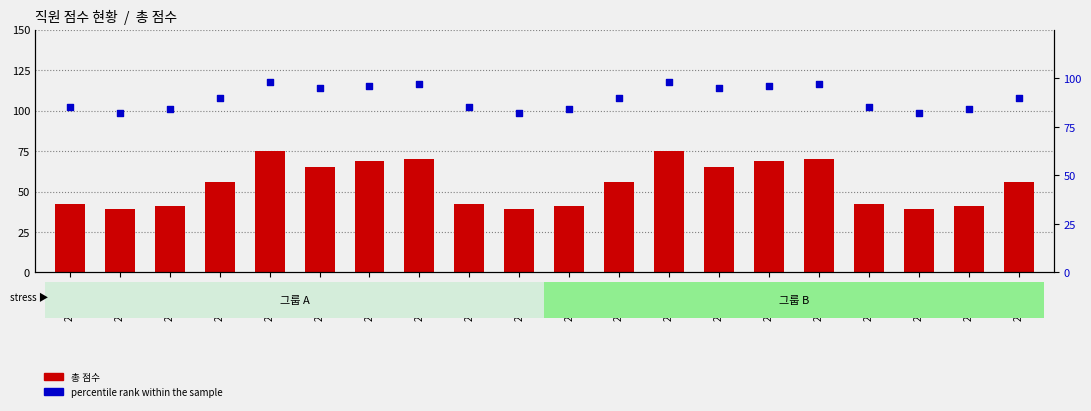

What is the total value across all series at 2160781?

121